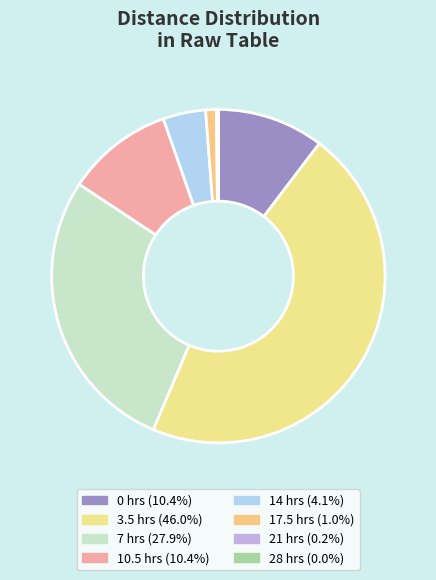

The 17.5 slice represents 1% of the pie. True or false?

True